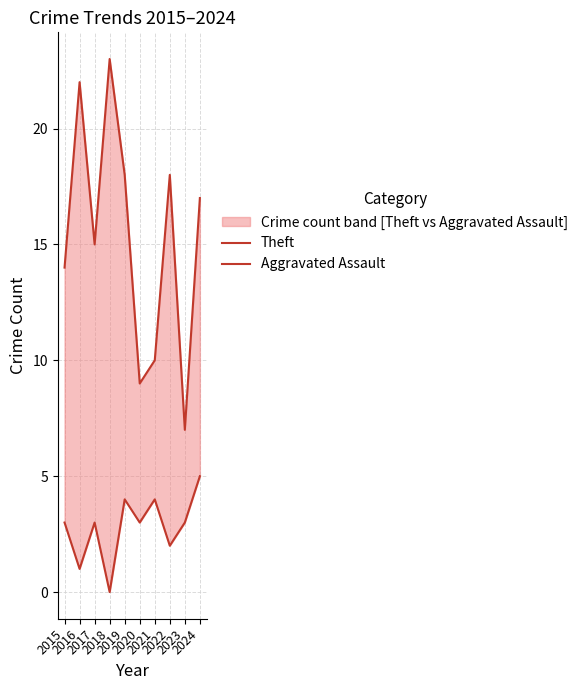

At which category is the sum across all series the highest?

2016